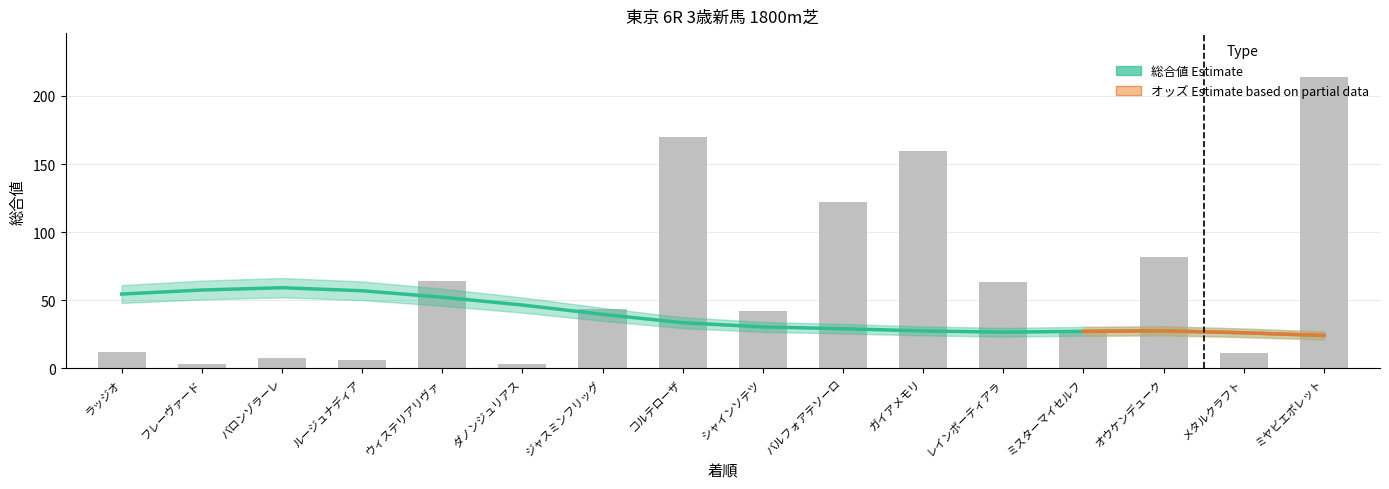

Reading left to right, extract all data points from this chart.

12.2	2.9	7.5	5.9	63.9	3.3	43.5	169.9	41.9	122.0	159.8	63.2	26.5	81.5	11.5	214.0